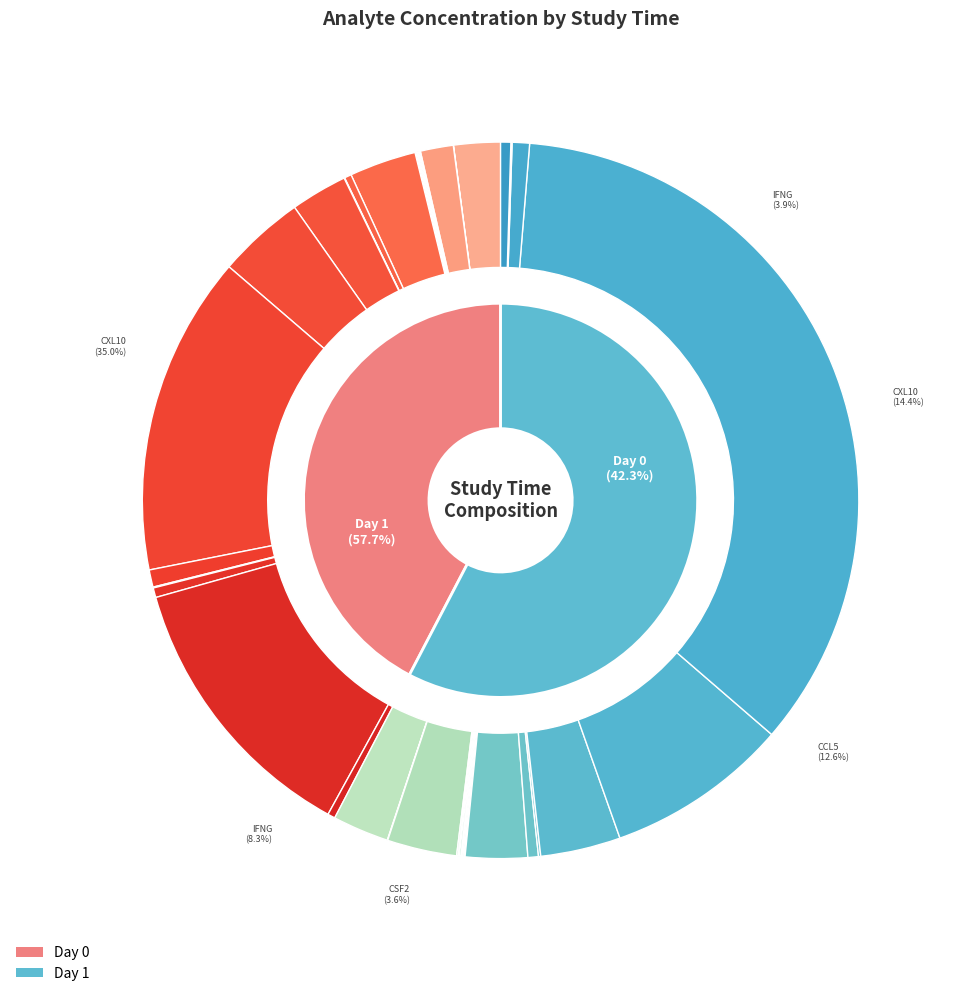

Count the number of slices in the pie.

40